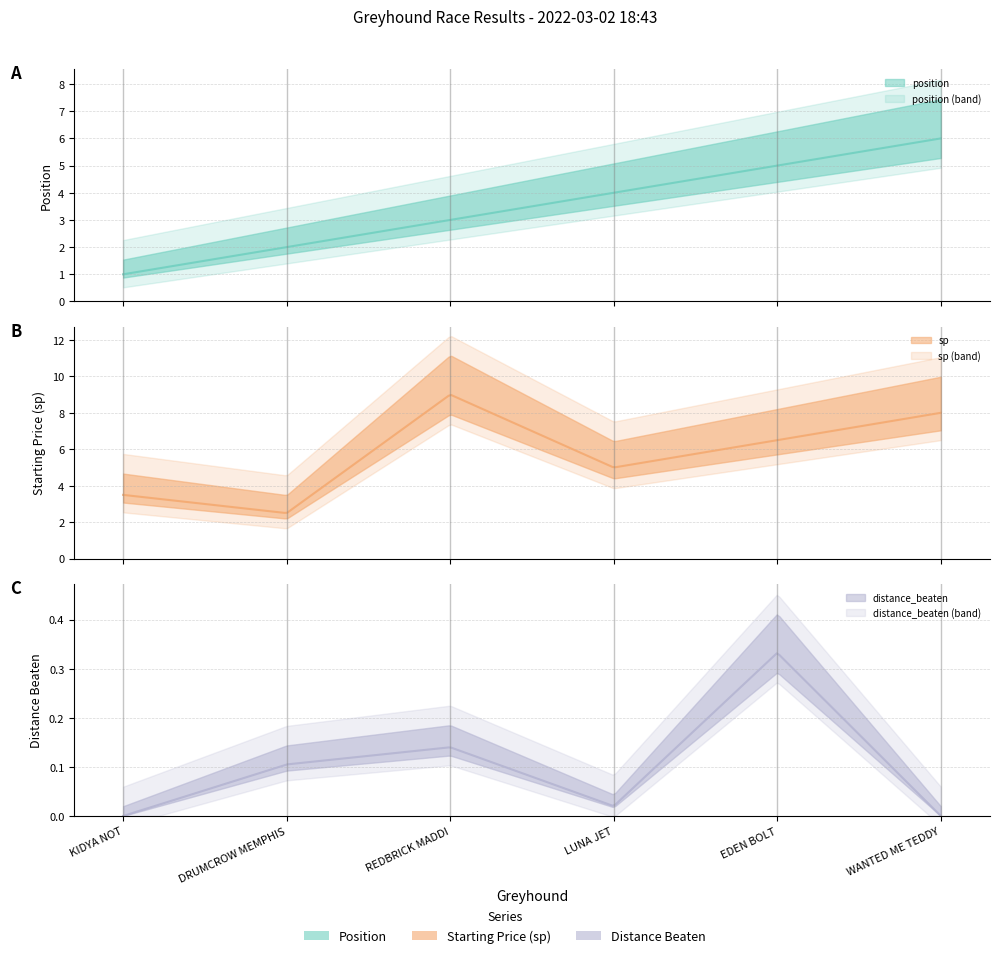

What is the average value of the distance_beaten series?

0.1